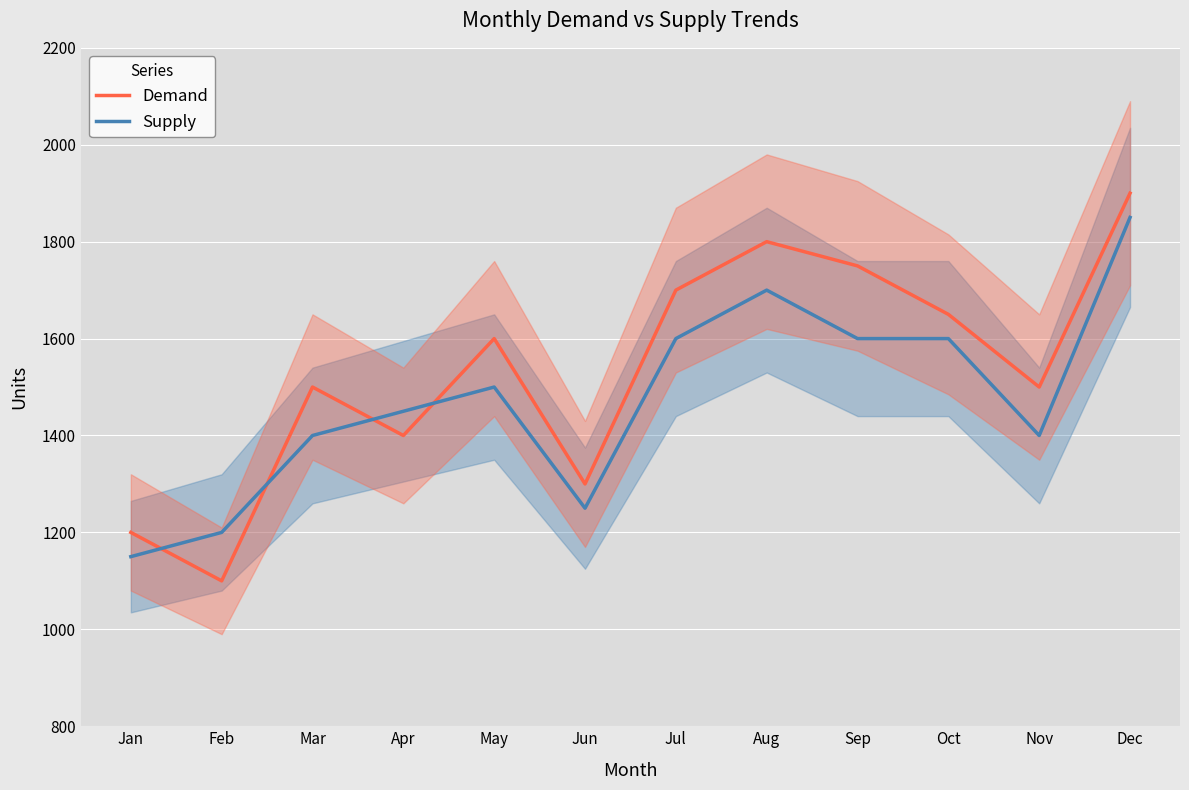

Reading left to right, what are all the values shown in this chart?

Demand: 1200	1100	1500	1400	1600	1300	1700	1800	1750	1650	1500	1900
Supply: 1150	1200	1400	1450	1500	1250	1600	1700	1600	1600	1400	1850